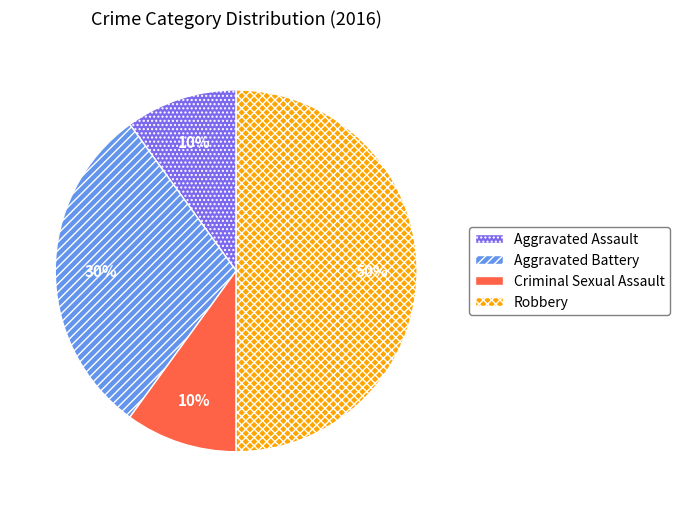

What is the ratio of the value at Robbery to the value at Criminal Sexual Assault?

5.0